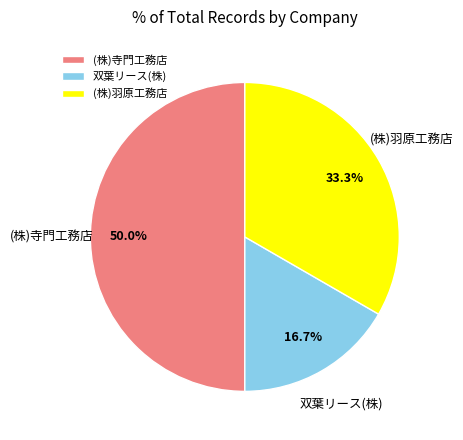

Do (株)羽原工務店 and (株)寺門工務店 together represent more than half of the pie?

Yes